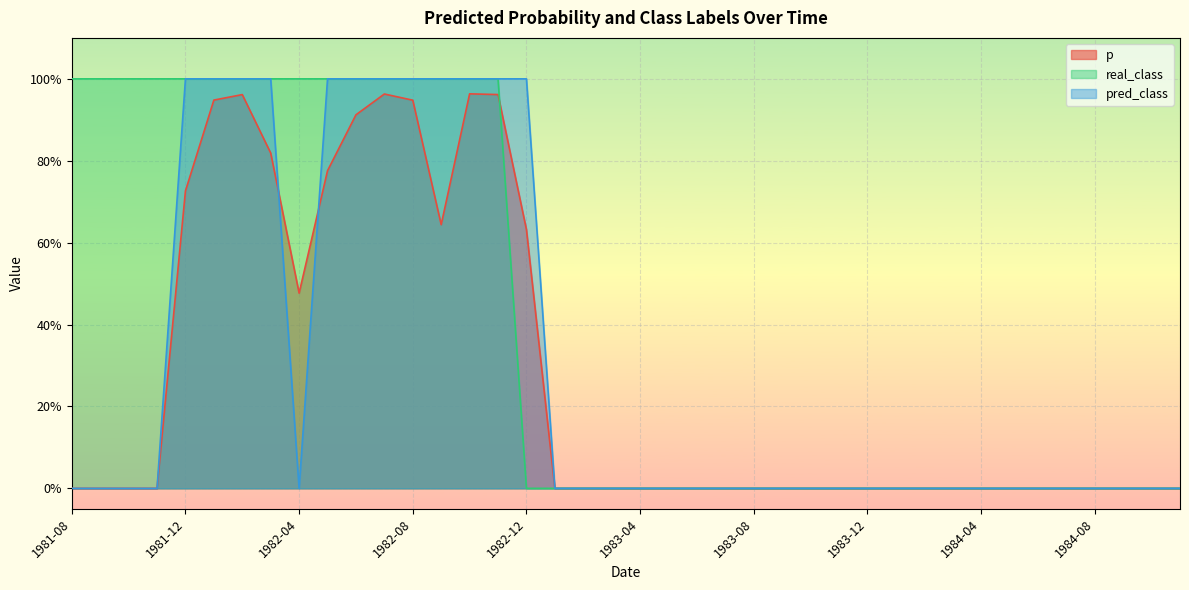

True or false: p and pred_class intersect in this chart.

True